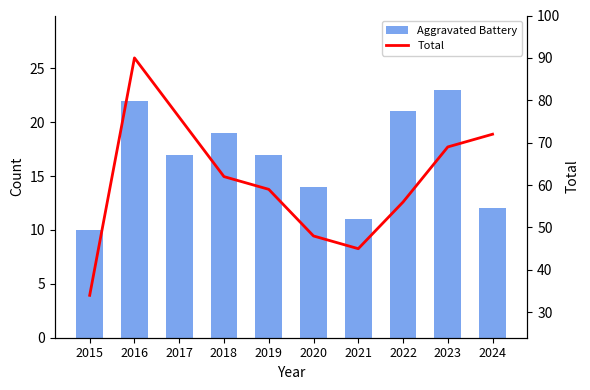

What is the sum of all Total values?

611